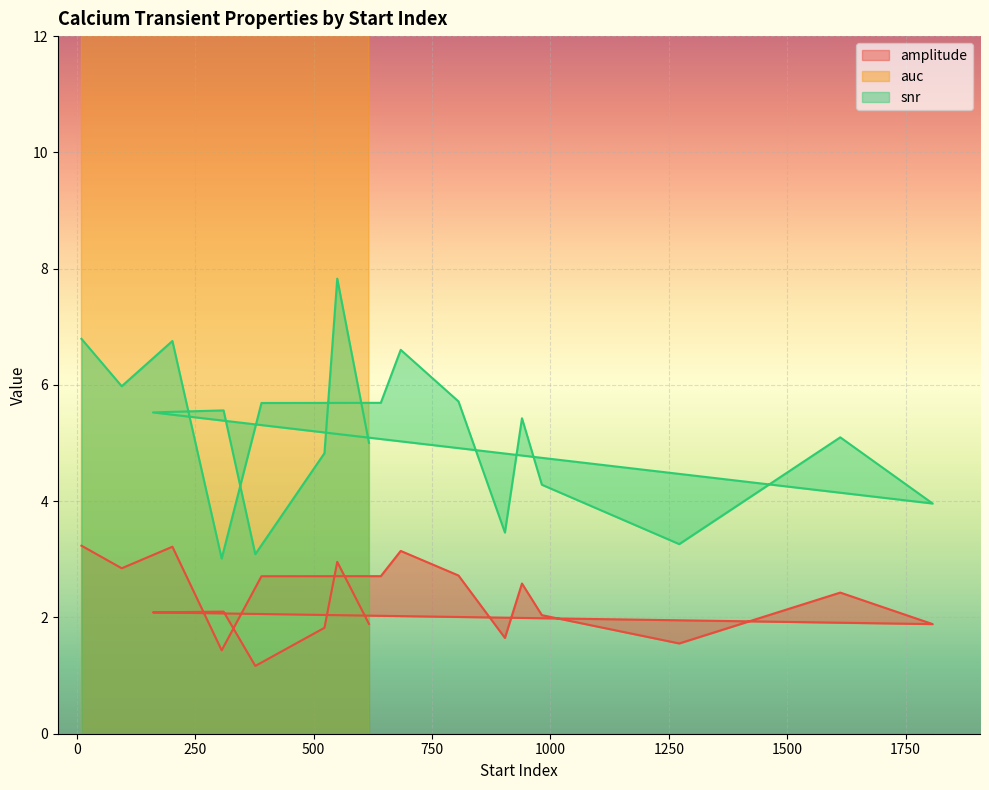

What is the difference between the maximum and minimum values in the amplitude series?

2.1